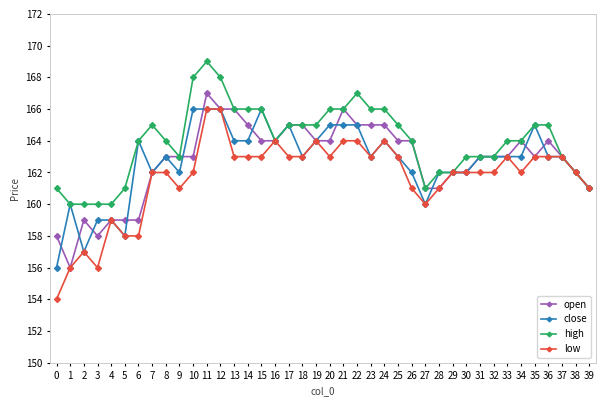

Is it true that high equals 249 at 4?

False